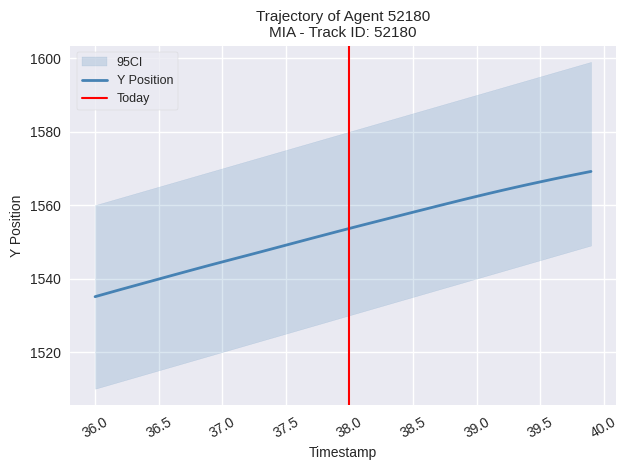

The value of Y Position at 36.5 is 1539.9. True or false?

True